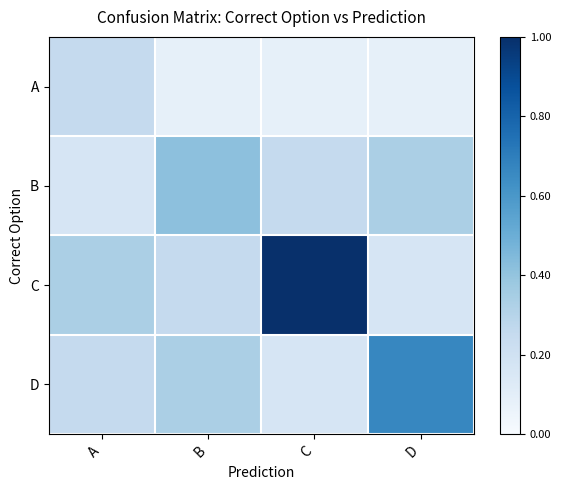

Reading right to left, extract all data points from this chart.

A: D=0.1	C=0.1	B=0.1	A=0.2
B: D=0.3	C=0.2	B=0.4	A=0.2
C: D=0.2	C=1.0	B=0.2	A=0.3
D: D=0.7	C=0.2	B=0.3	A=0.2